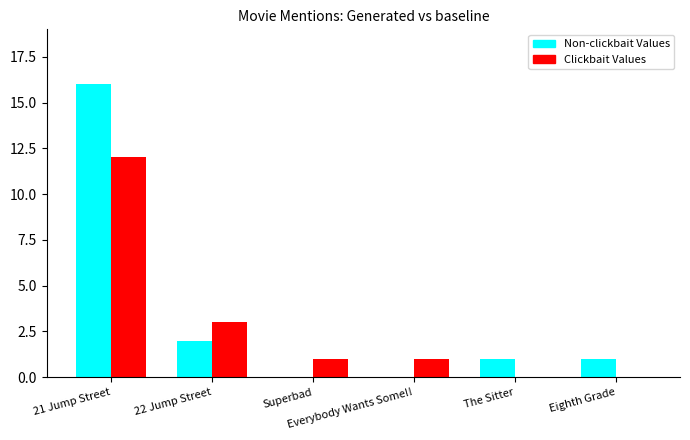

What is the difference between the Non-clickbait Values values at Everybody Wants Some!! and The Sitter?

1